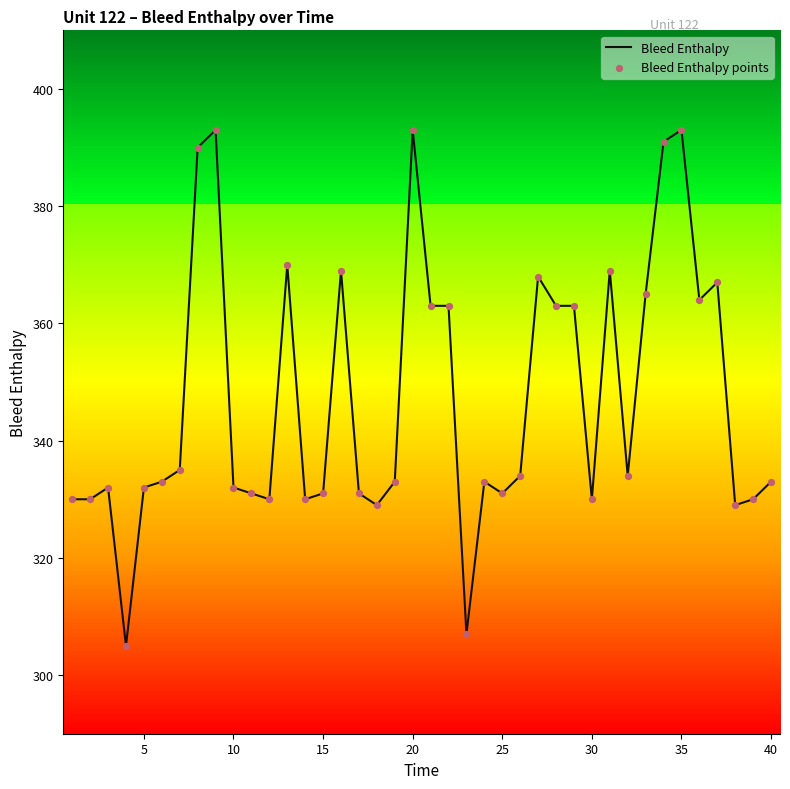

At how many categories does at least one series exceed 337?

16